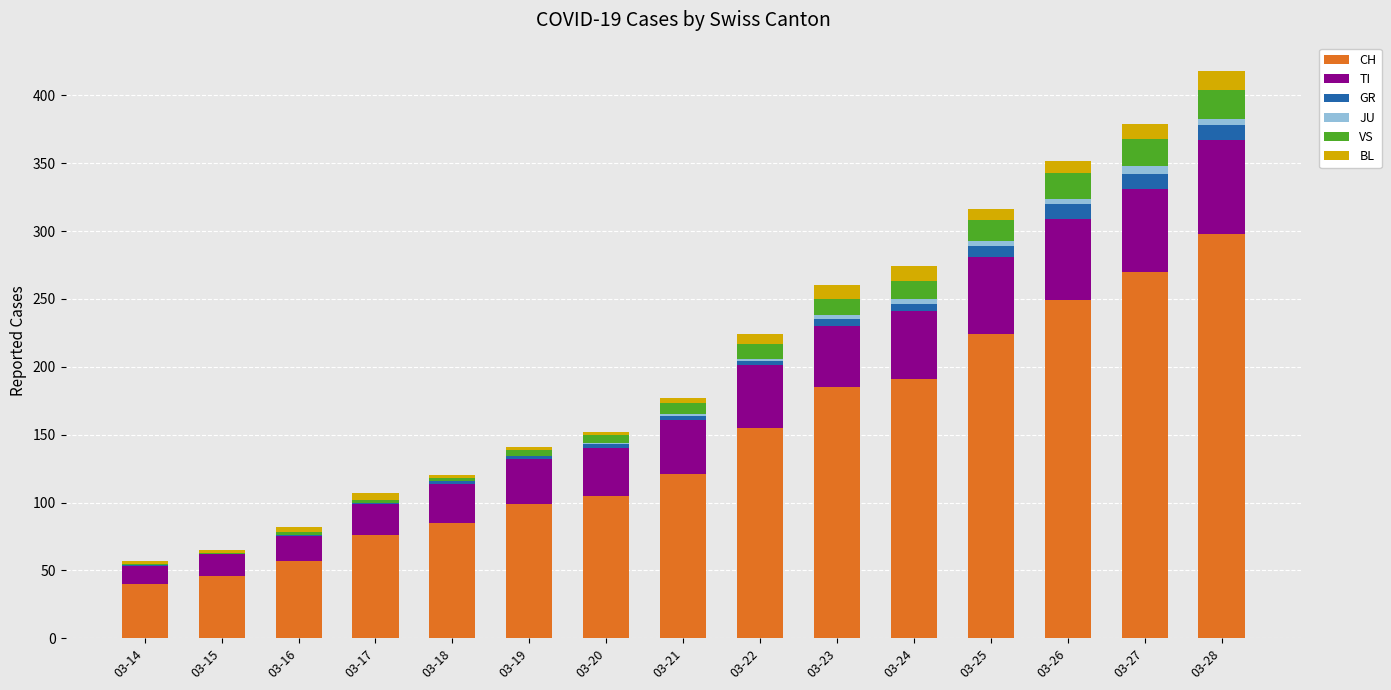

Are the bars horizontal?

No